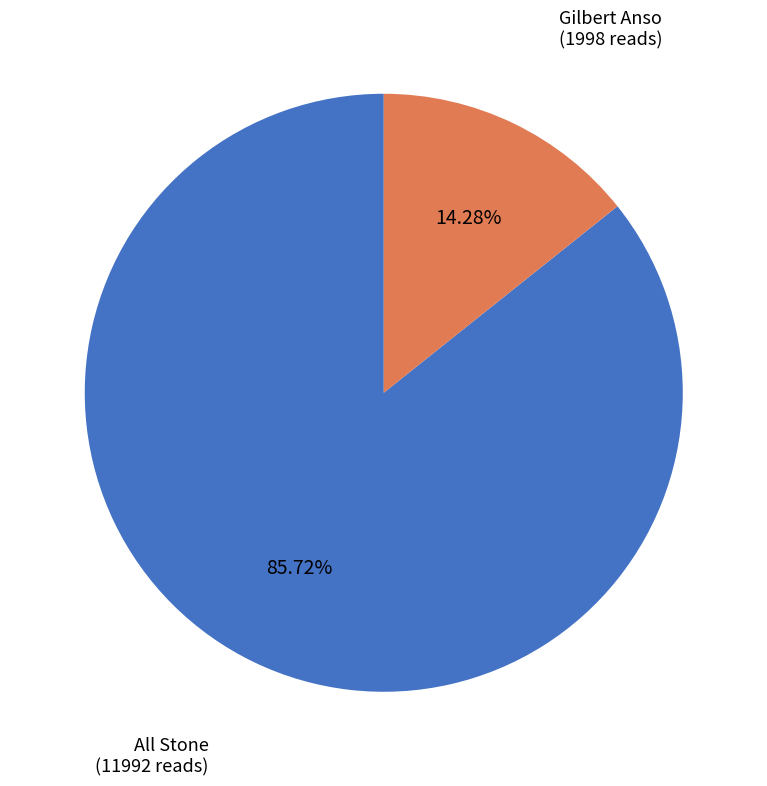

How many slices are in this pie chart?

2